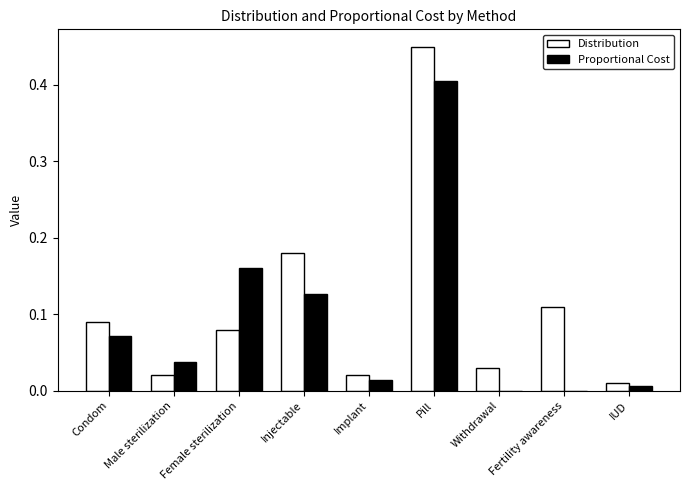

At which category is the sum across all series the highest?

Pill